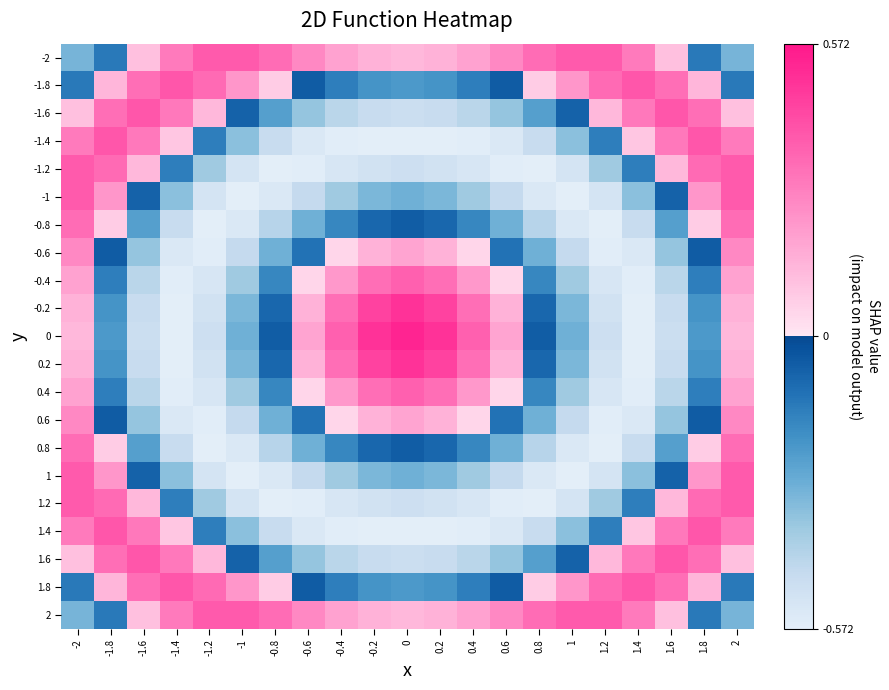

List the series in order of their peak value, highest first.

0, -0.2, 0.2, -1.8, -1.4, 1.4, 1.8, -1.6, 1.6, -2, -1, 1, 2, -1.2, 1.2, -0.4, 0.4, -0.8, 0.8, -0.6, 0.6